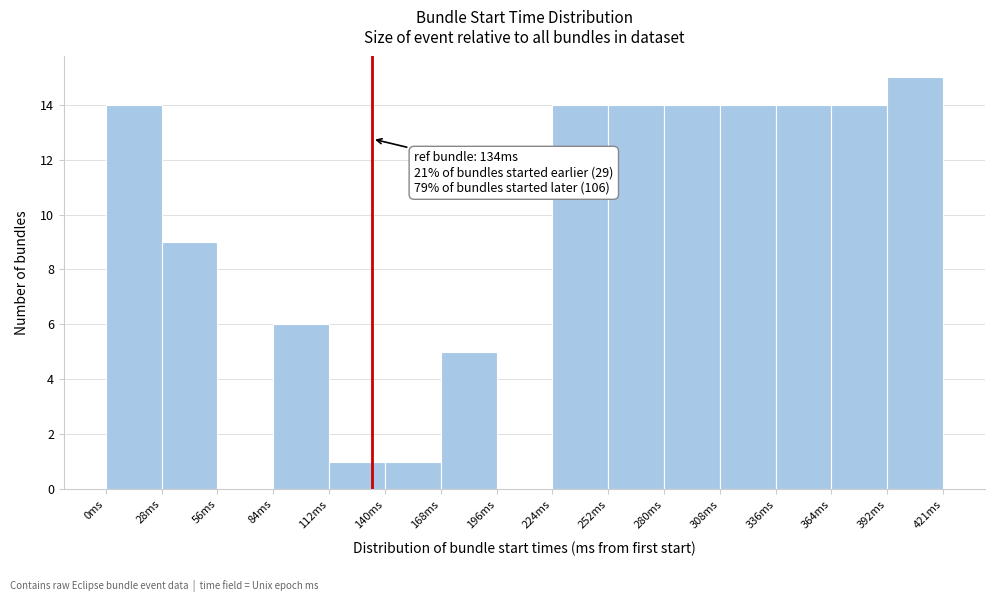

Over which range of the x-axis is the bar tallest?

395 to 420